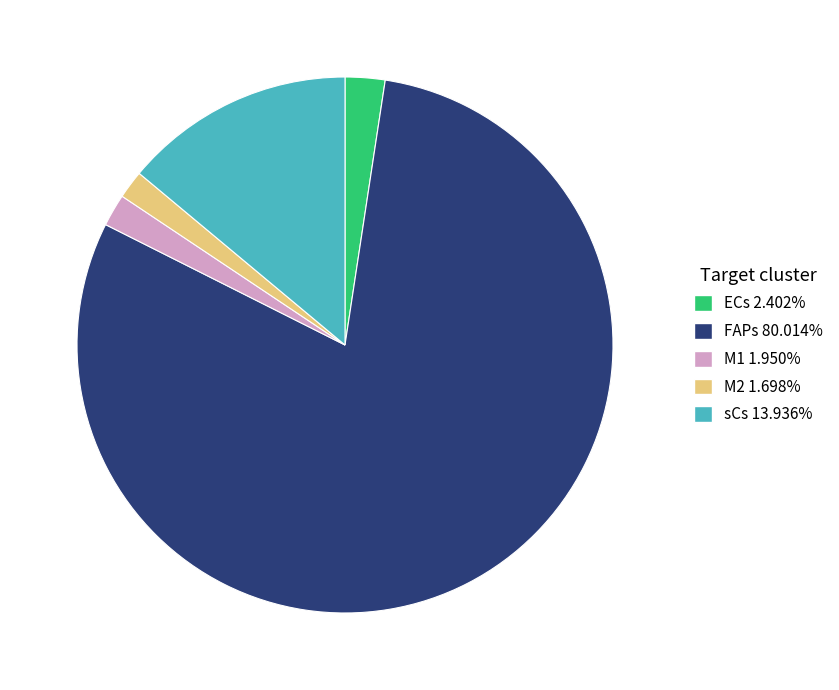

The ECs slice represents 2% of the pie. True or false?

True